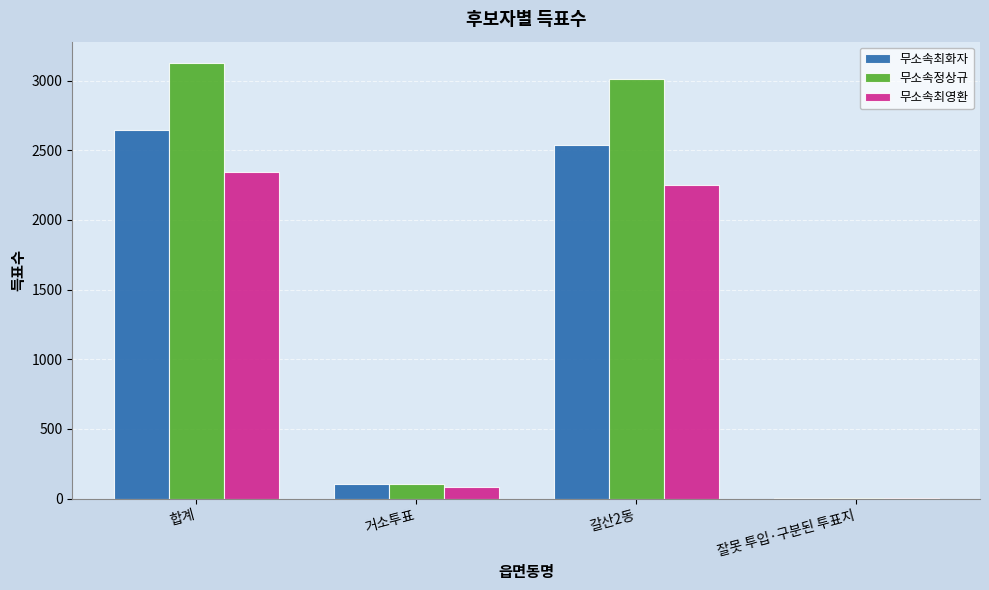

Is it true that 무소속최화자 equals 2539 at 갈산2동?

True